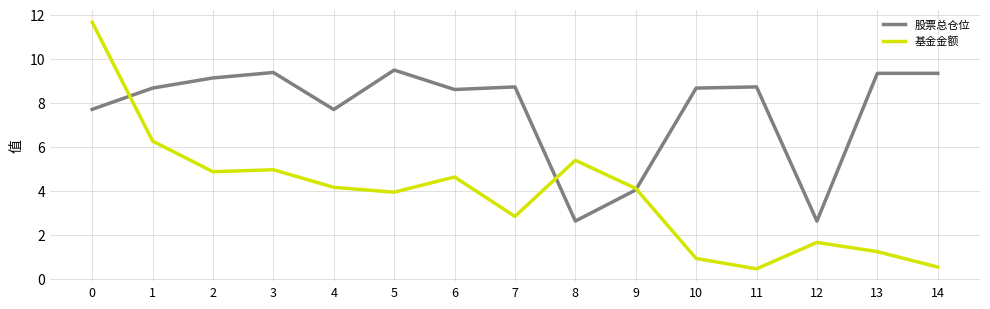

Rank the series by their maximum value, from highest to lowest.

基金金额, 股票总仓位